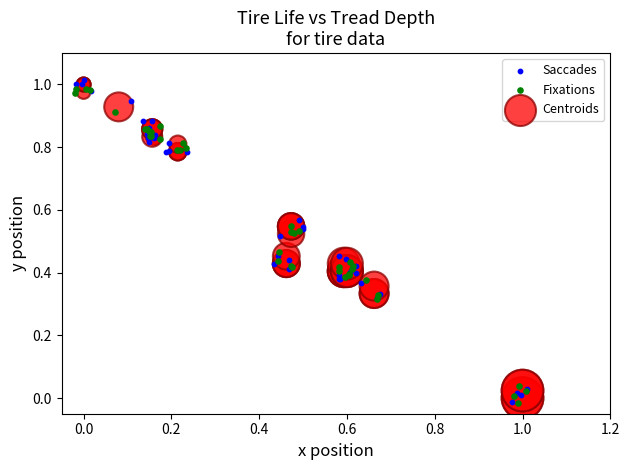

Which series reaches the maximum Y coordinate?

Saccades